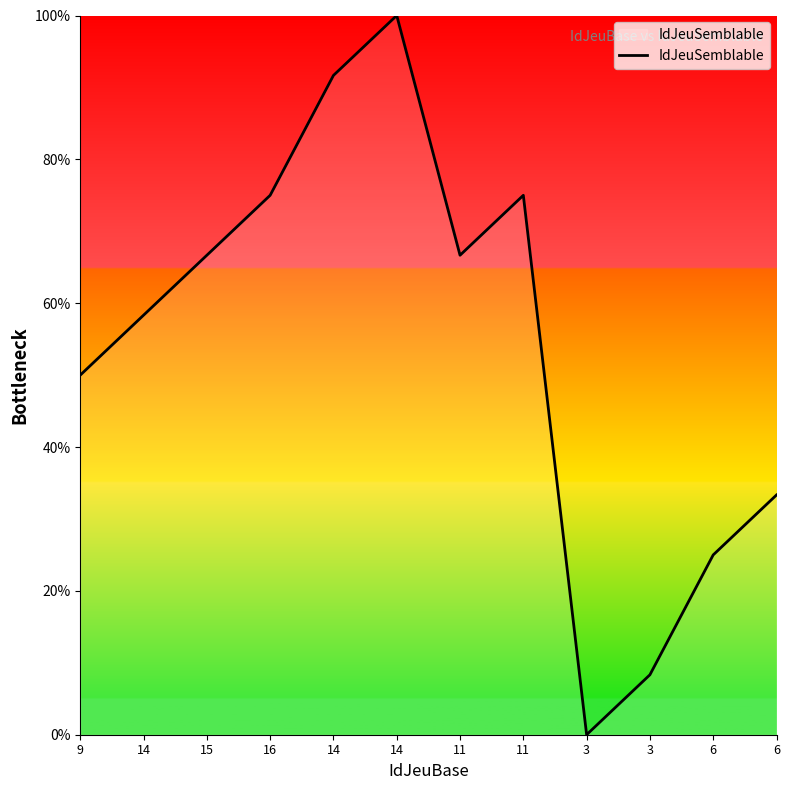

How many categories are shown in the chart?

12